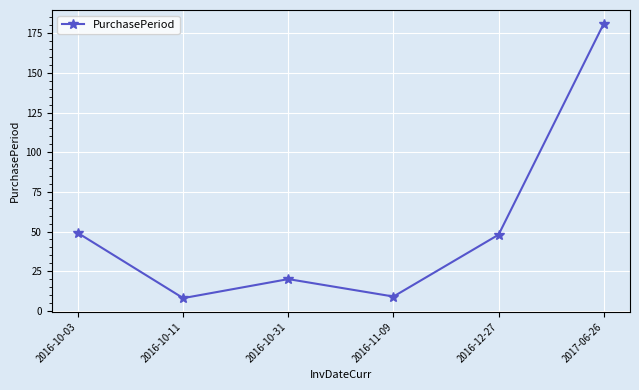

Which has a higher value, 2017-06-26 or 2016-10-11?

2017-06-26